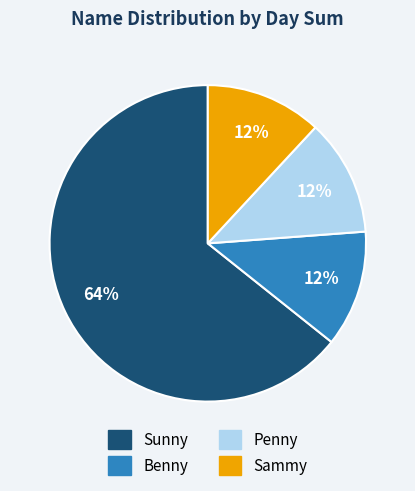

Count the number of slices in the pie.

4